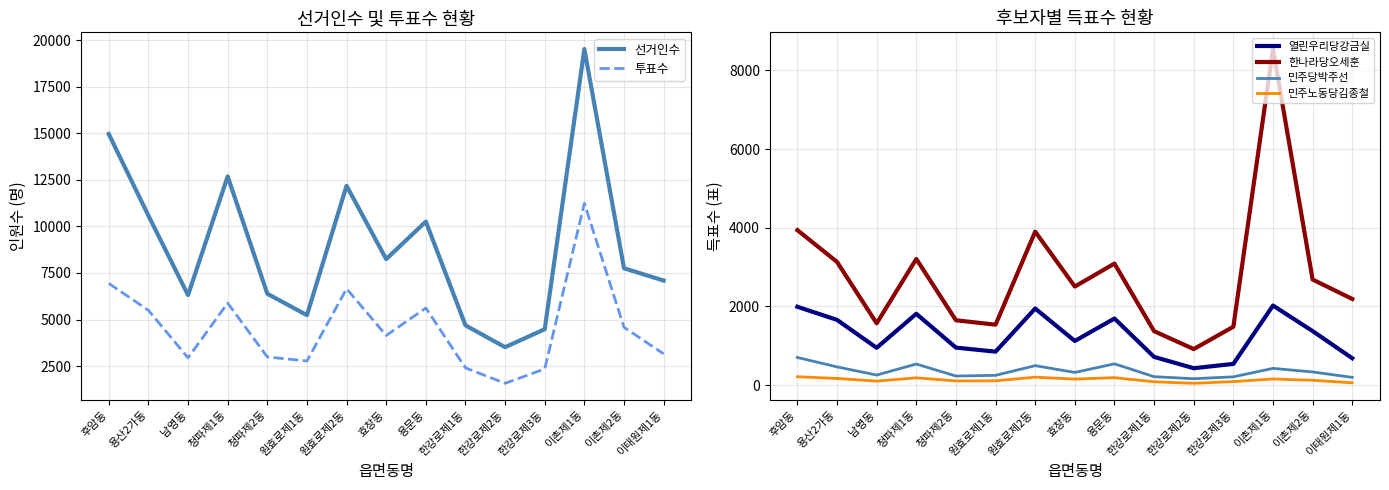

Reading right to left, what are all the values shown in this chart?

선거인수: 7092	7754	19520	4483	3516	4689	10259	8244	12183	5235	6387	12685	6314	10581	14956
투표수: 3158	4586	11240	2351	1579	2405	5620	4146	6654	2775	2994	5883	2947	5497	6941
열린우리당강금실: 681	1371	2021	537	427	715	1691	1120	1945	848	951	1811	946	1656	1989
한나라당오세훈: 2188	2682	8542	1482	914	1369	3087	2504	3899	1534	1646	3205	1569	3130	3938
민주당박주선: 194	332	423	208	160	212	538	320	492	246	228	533	253	461	700
민주노동당김종철: 56	120	154	87	44	82	187	151	199	107	104	183	99	167	211